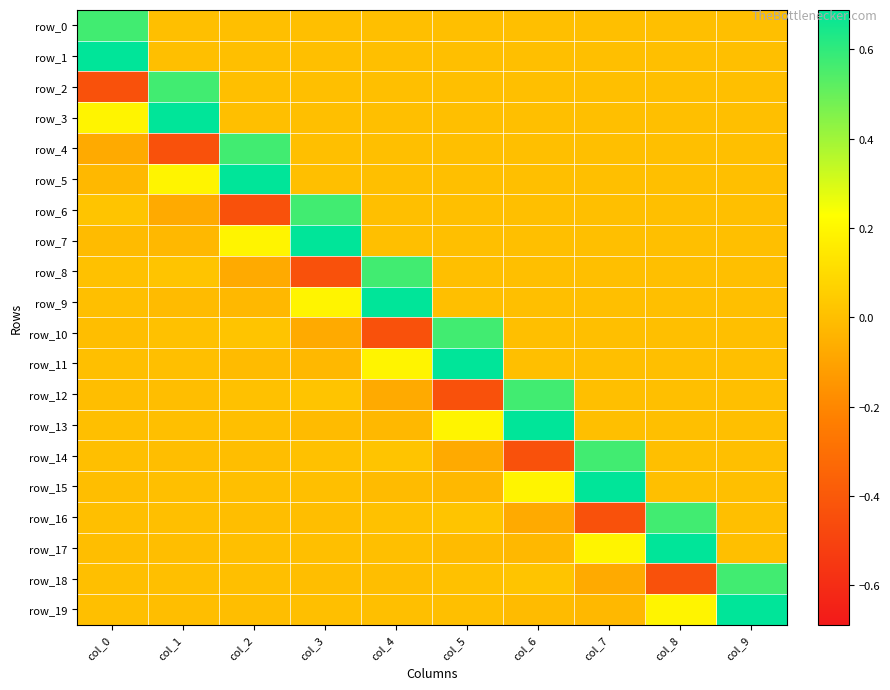

Which series has the largest total across all categories?

row_3